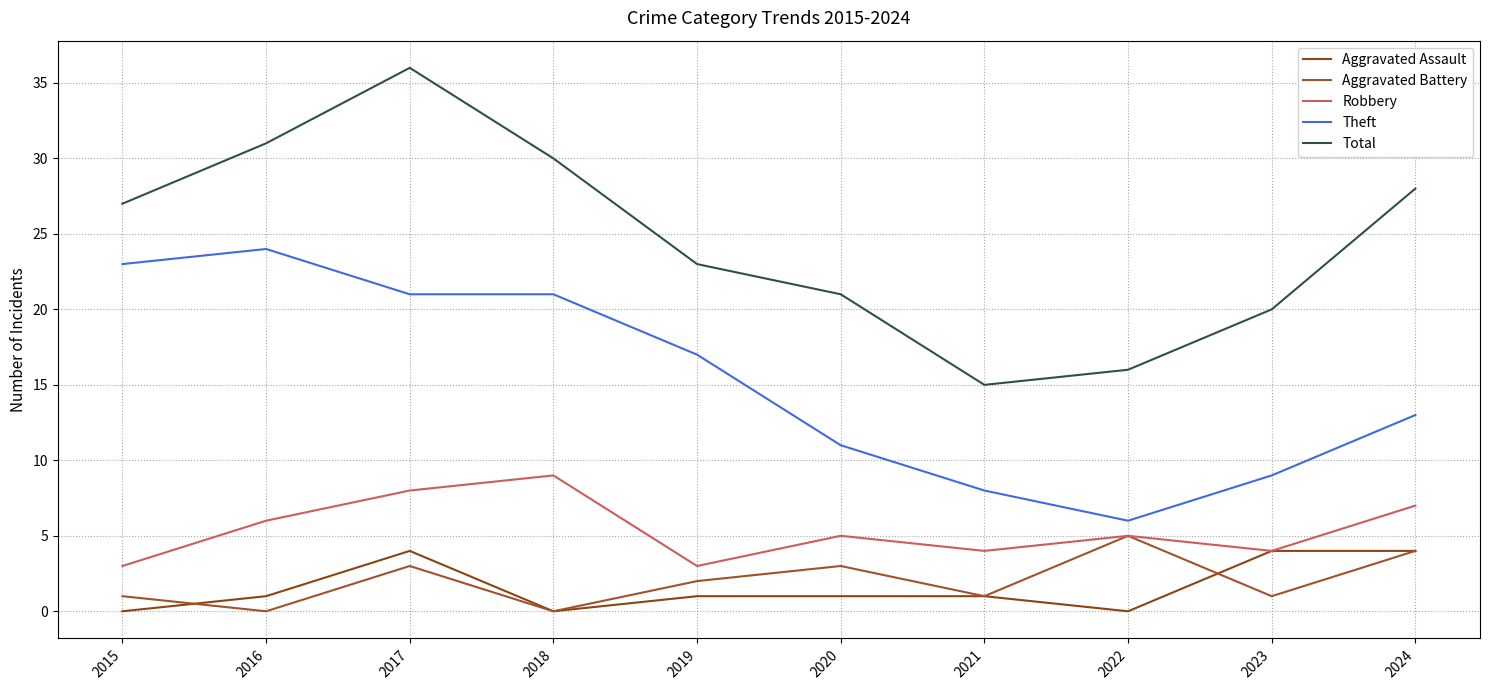

The Robbery series shows 4 at 2023. True or false?

True